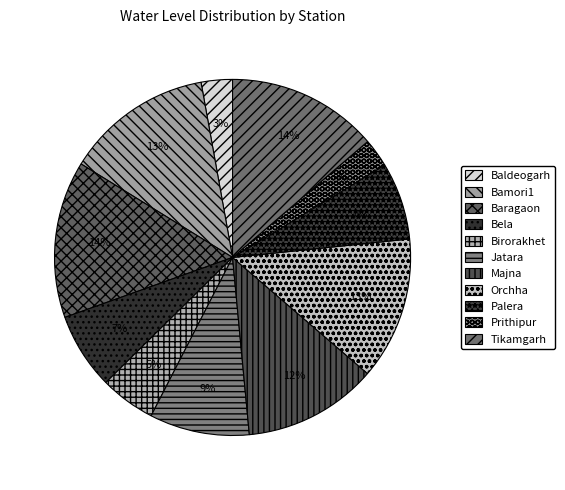

The Baragaon slice represents 7% of the pie. True or false?

False